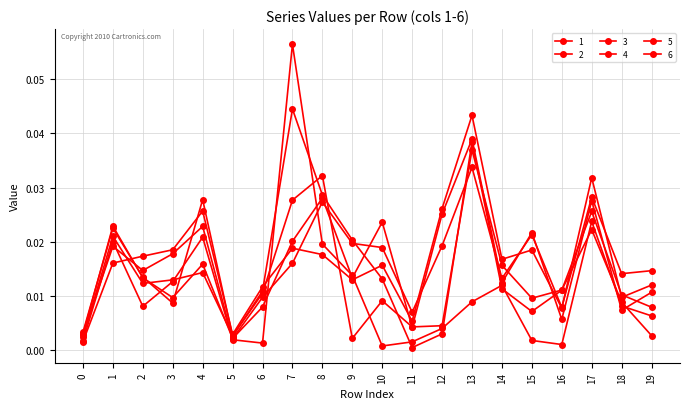

How many distinct data groups are displayed?

6